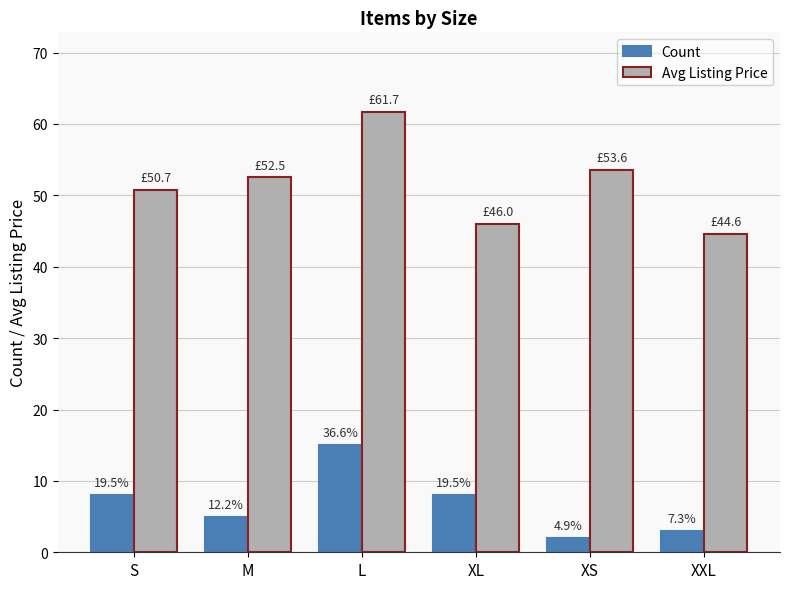

What are all the series names shown in the legend?

Count, Avg Listing Price